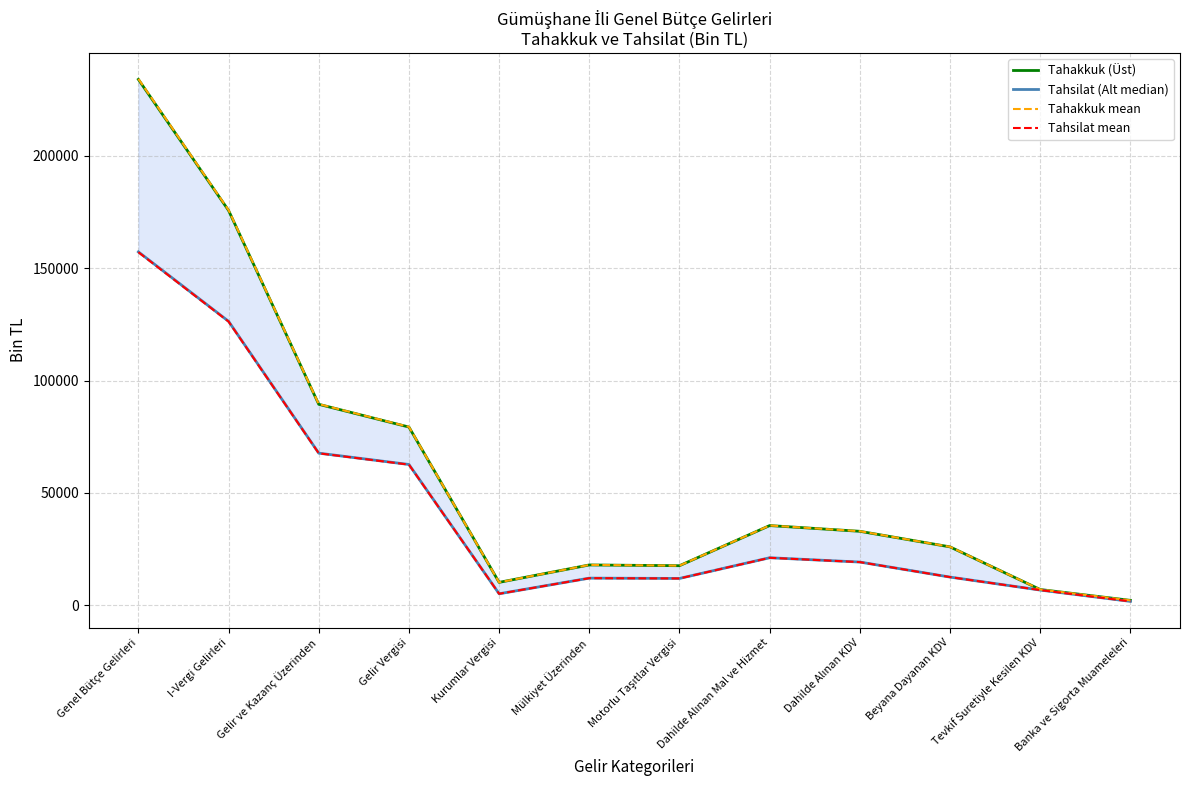

At which label does Tahakkuk (Üst) reach its peak?

Genel Bütçe Gelirleri